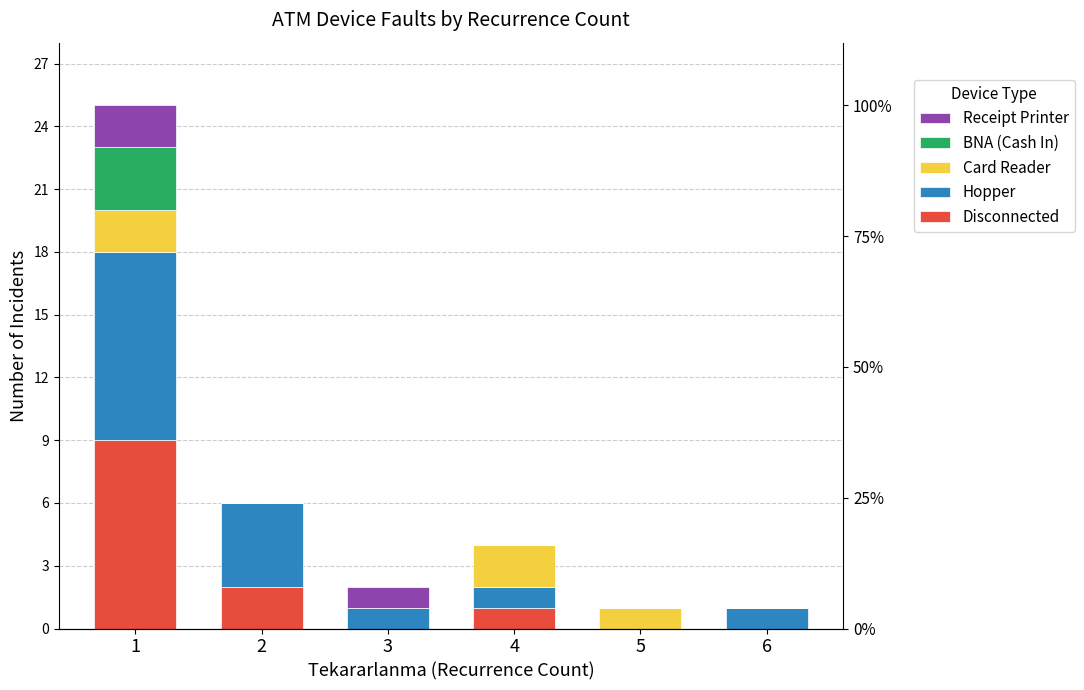

Reading left to right, extract all data points from this chart.

Disconnected: 9	2	0	1	0	0
Hopper: 9	4	1	1	0	1
Card Reader: 2	0	0	2	1	0
BNA (Cash In): 3	0	0	0	0	0
Receipt Printer: 2	0	1	0	0	0